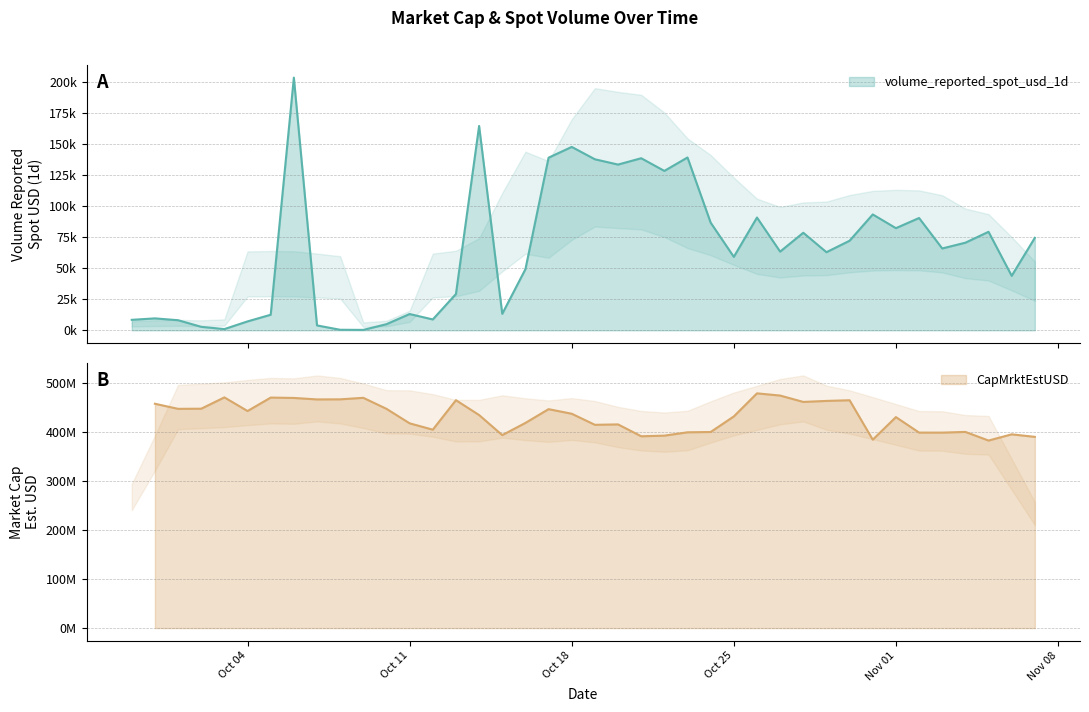

What is the value of the 26th point from the left?

86612.8